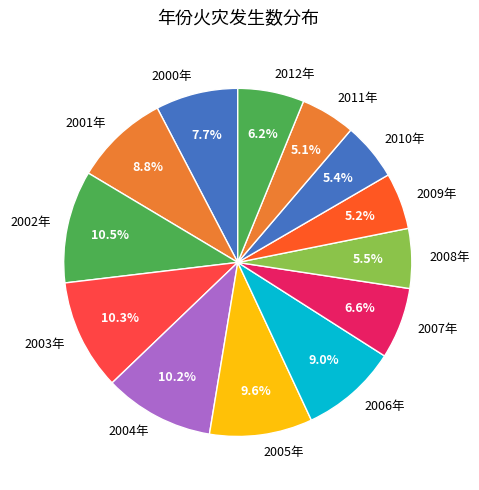

Between 2006年 and 2010年, which is larger?

2006年